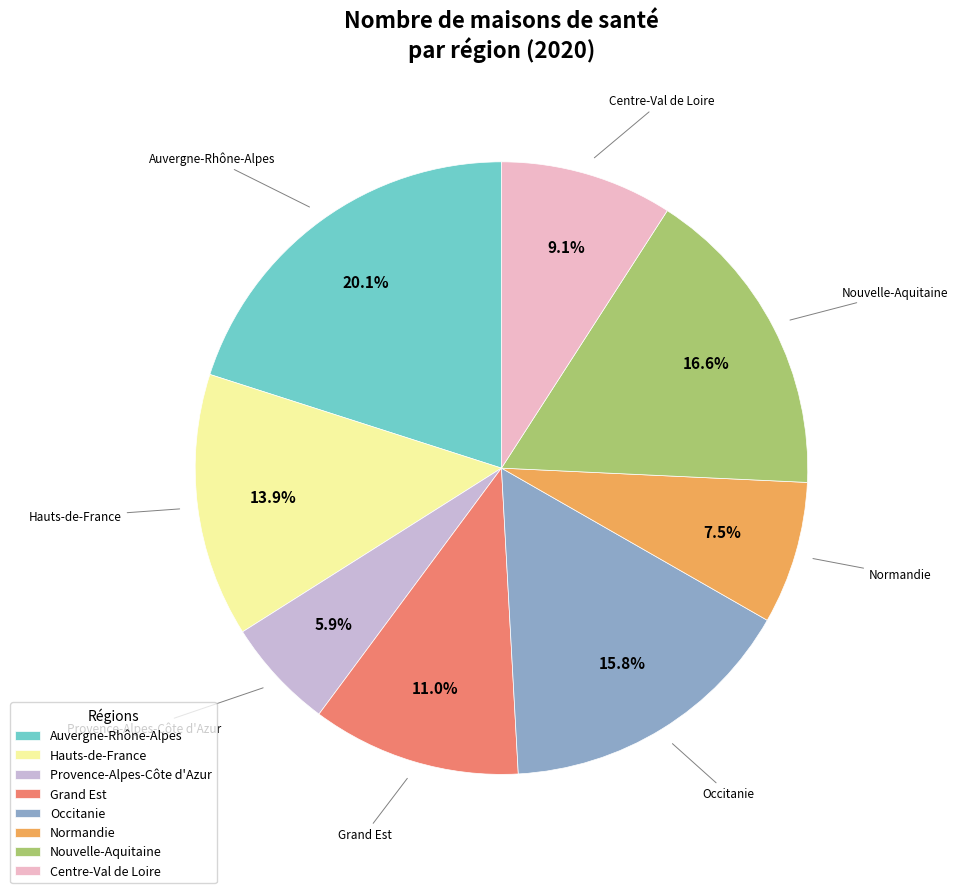

The Hauts-de-France slice represents 24% of the pie. True or false?

False